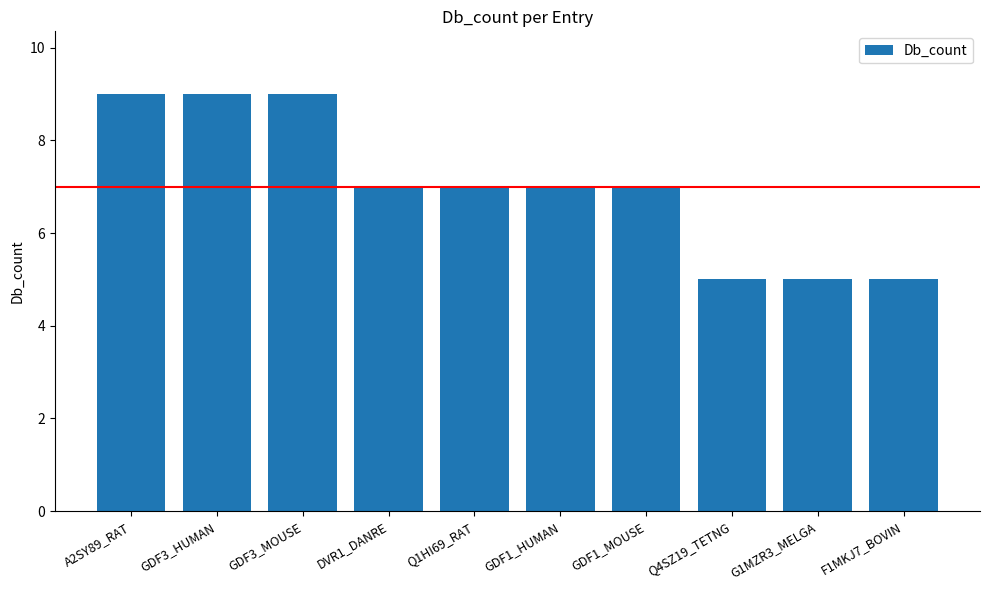

Is it true that the value at GDF1_MOUSE is 7?

True